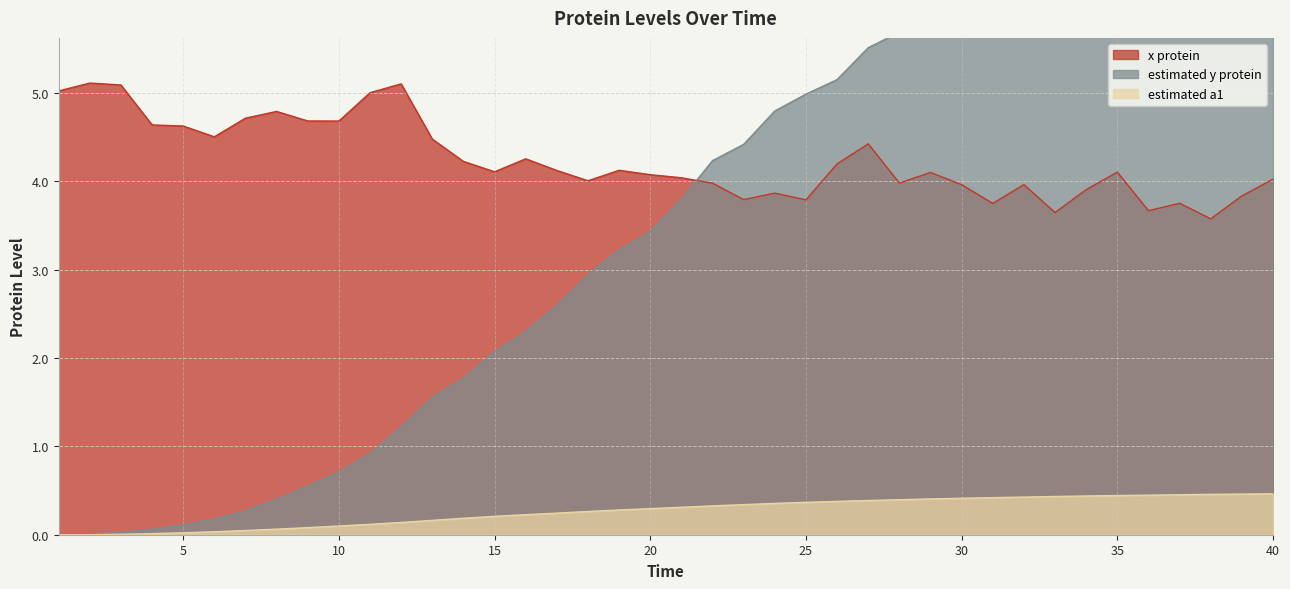

What is the difference between the maximum and minimum values in the estimated a1 series?

0.5